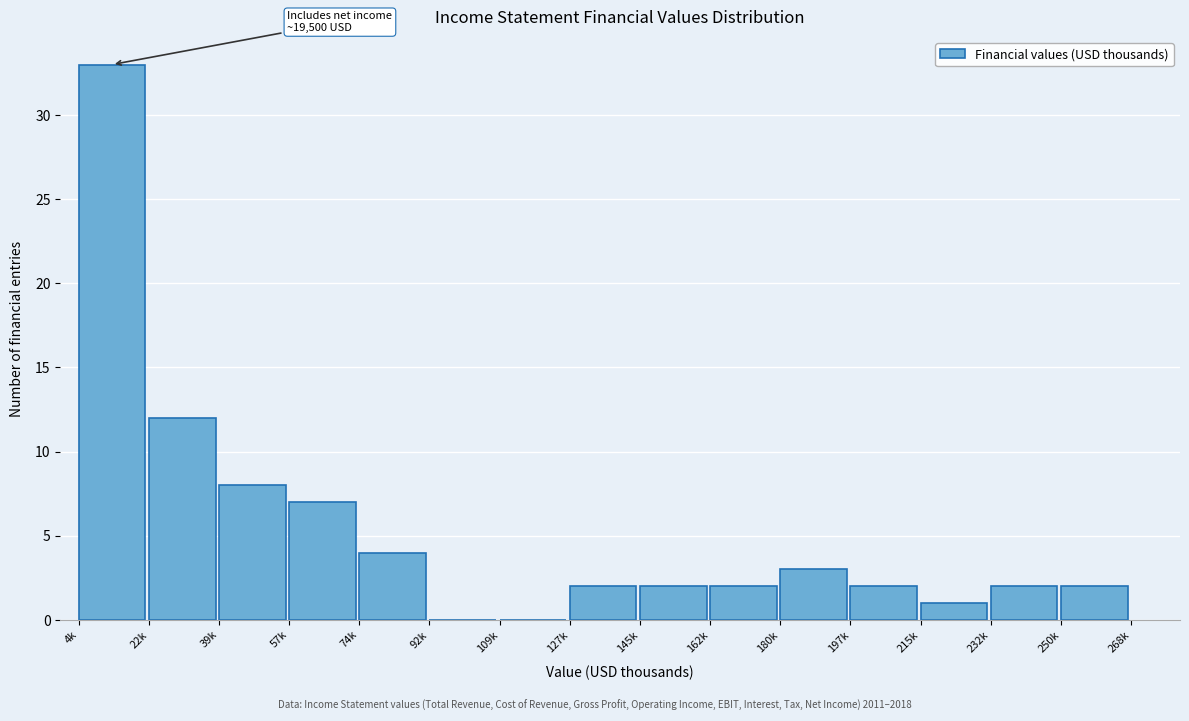

Reading left to right, what are all the values shown in this chart?

4k=33	22k=12	39k=8	57k=7	74k=4	92k=0	109k=0	127k=2	145k=2	162k=2	180k=3	197k=2	215k=1	232k=2	250k=2